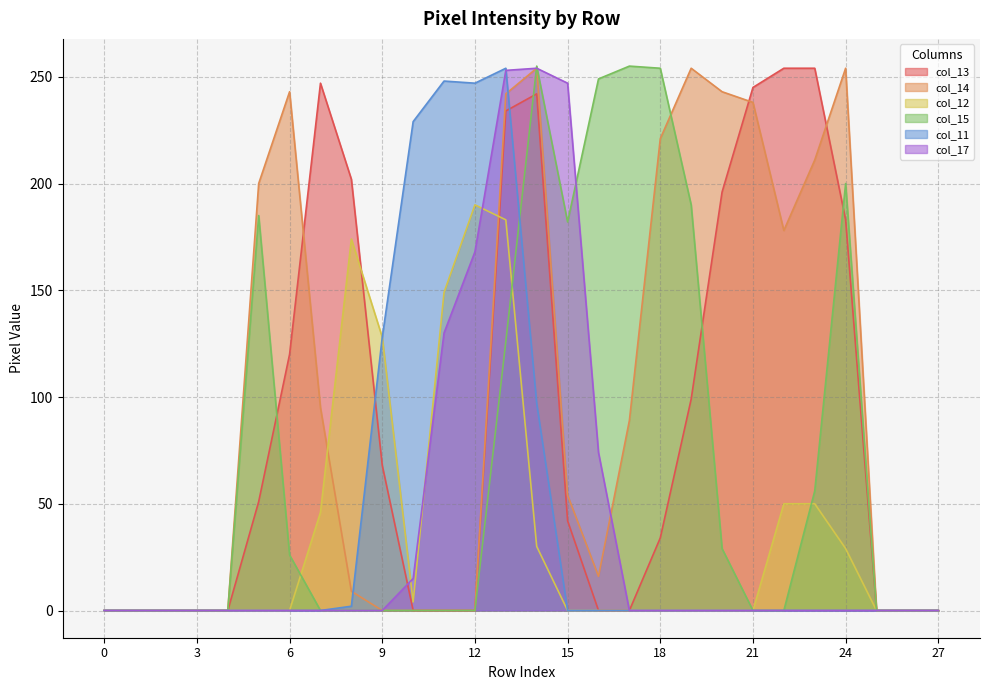

How many data points in col_11 are above 0?

7